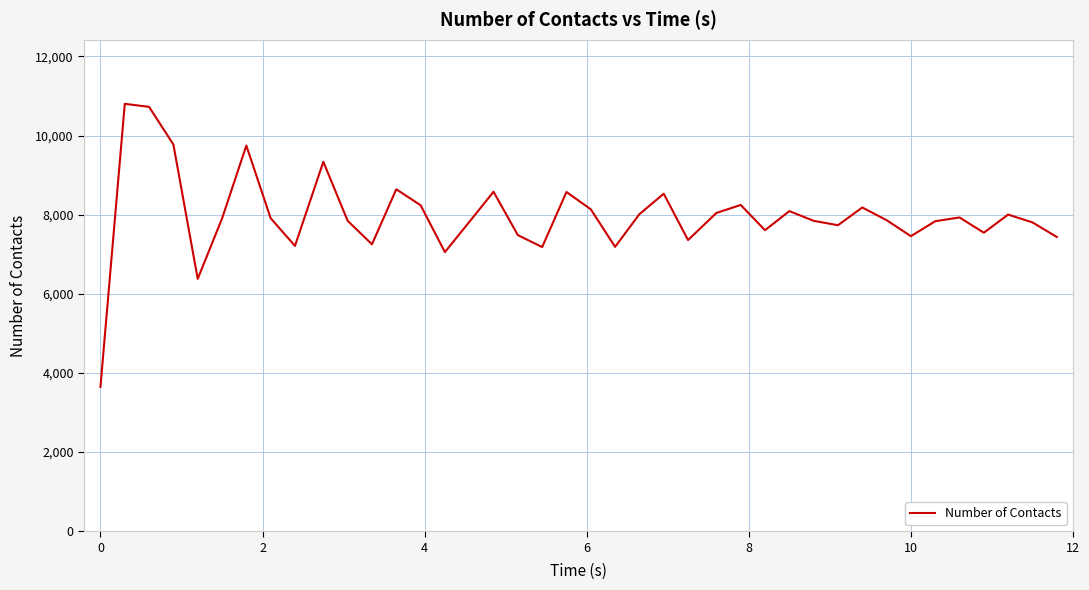

What is the minimum value shown in the chart?

3649